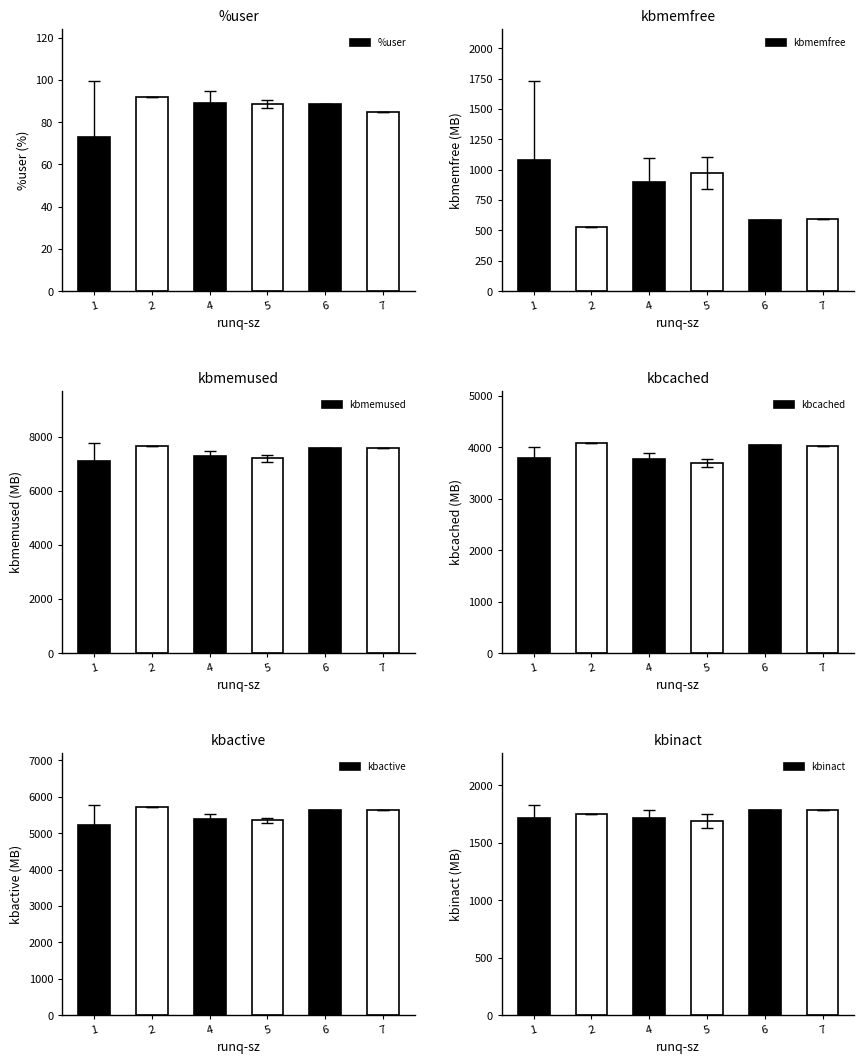

Which series has the largest total across all categories?

kbmemused